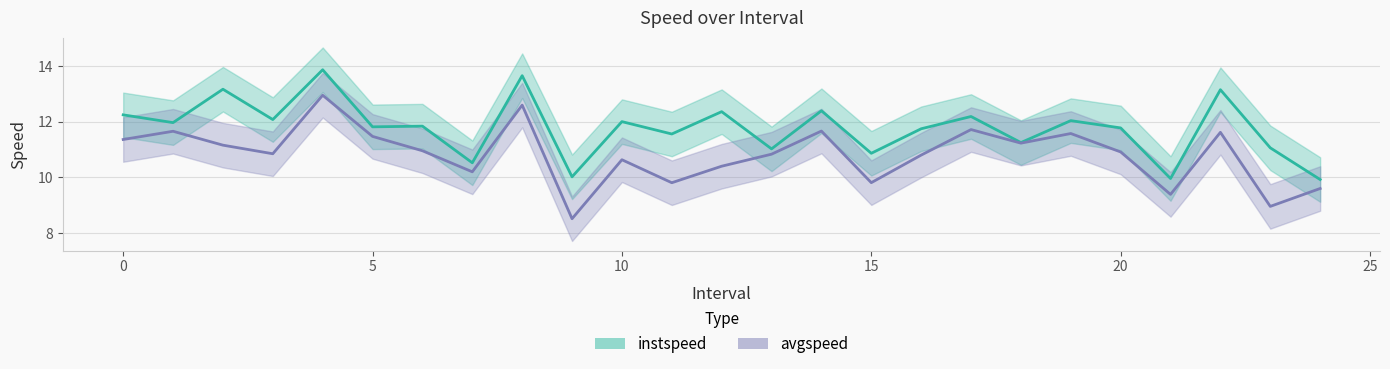

What is the sum of all avgspeed values?

270.8